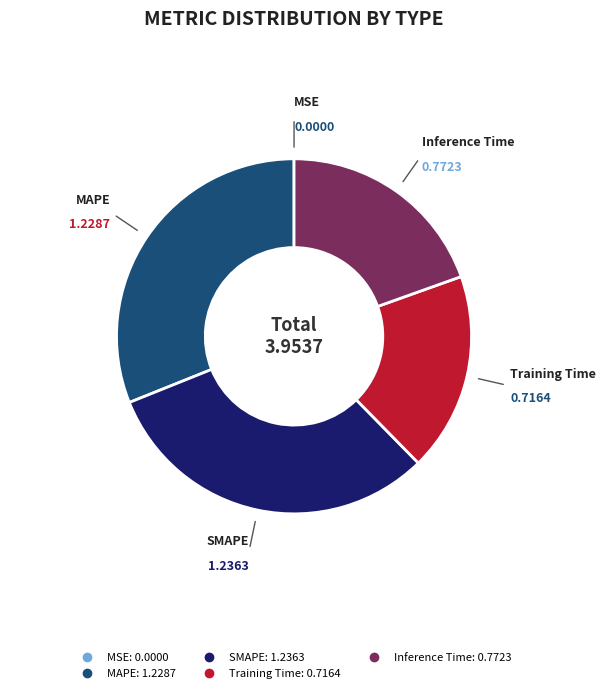

Which has a higher value, MAPE or Inference Time?

MAPE